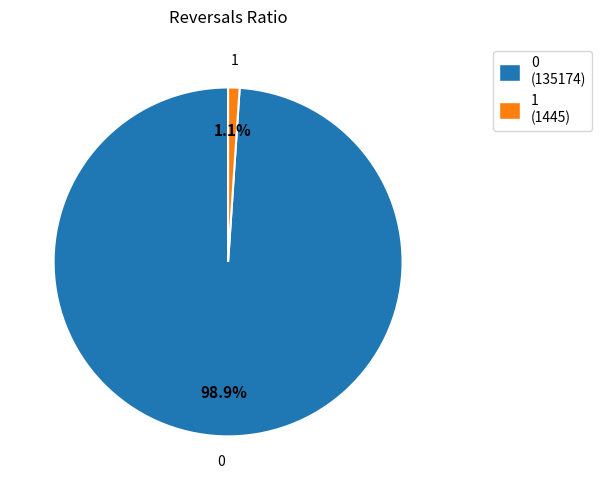

Is the sum of 1 and 0 greater than half?

Yes